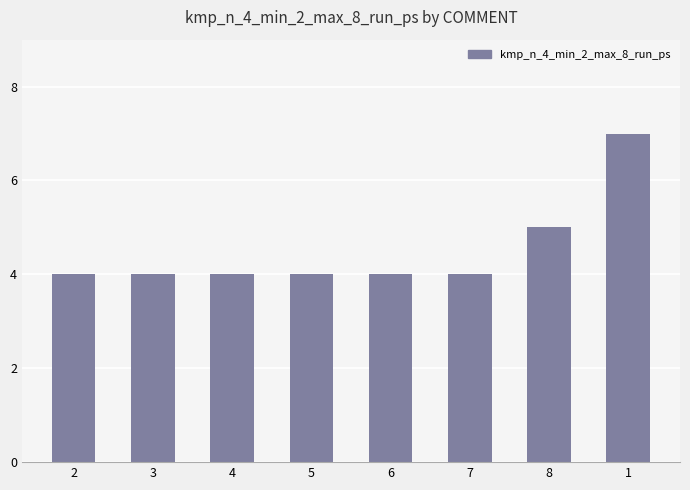

The value at 8 is 9. True or false?

False